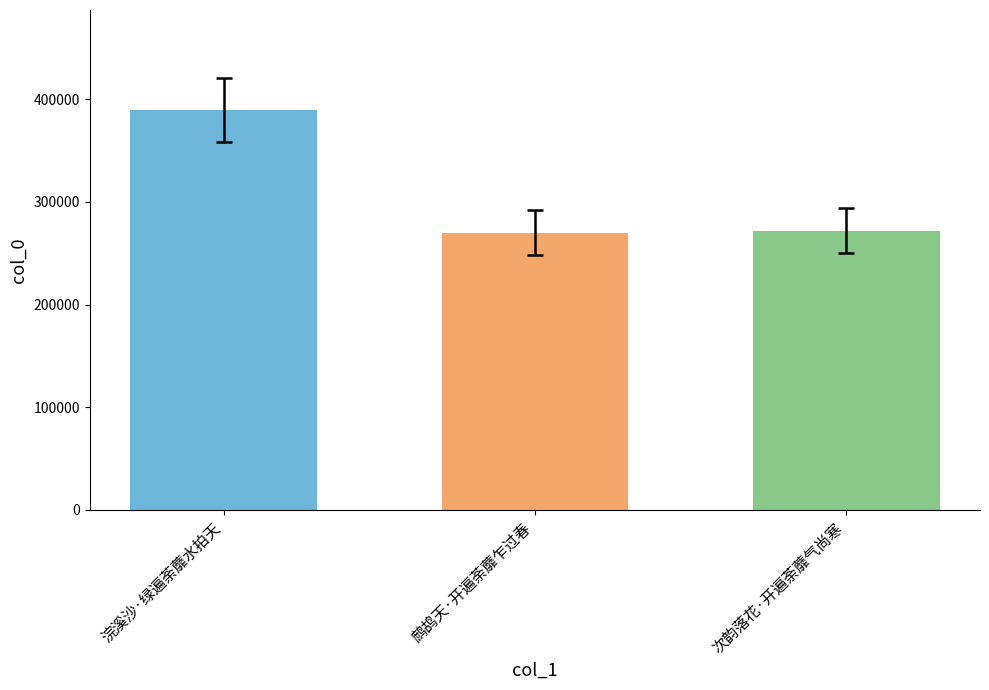

The value at 次韵落花·开遍荼蘼气尚寒 is 411160. True or false?

False